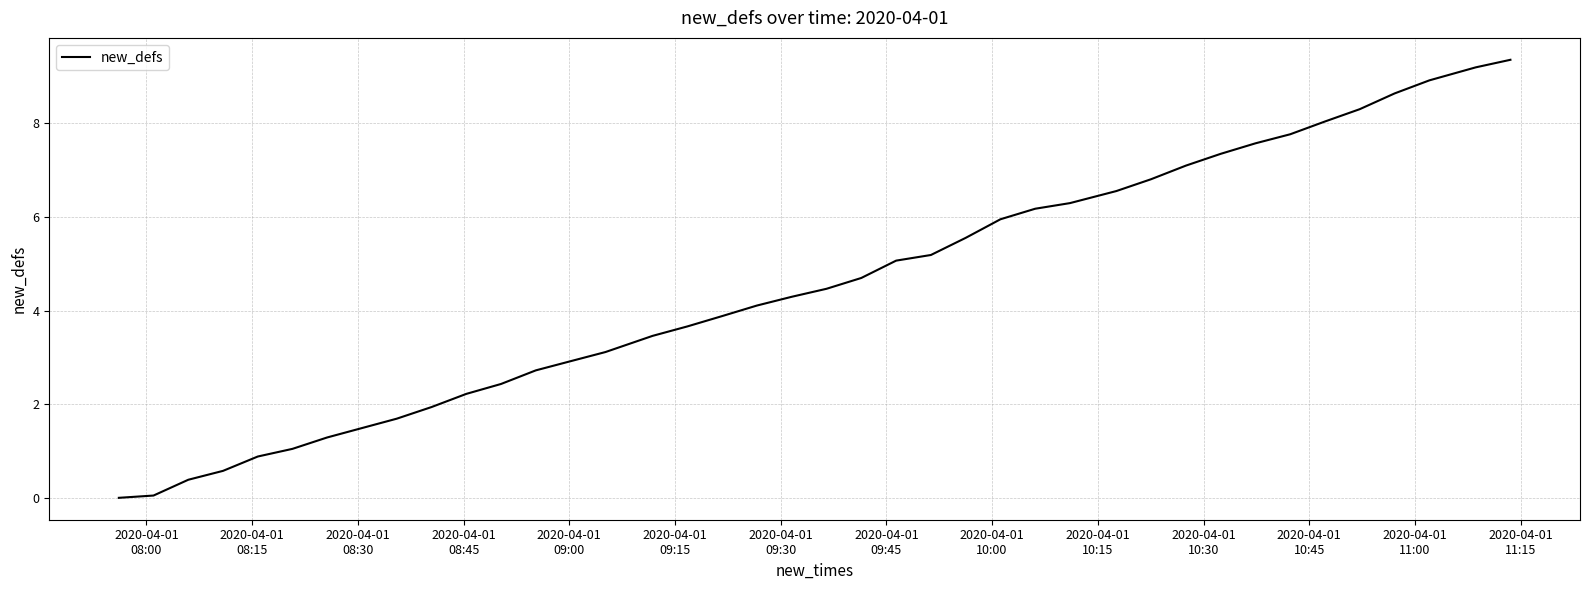

What is the maximum value shown in the chart?

9.4